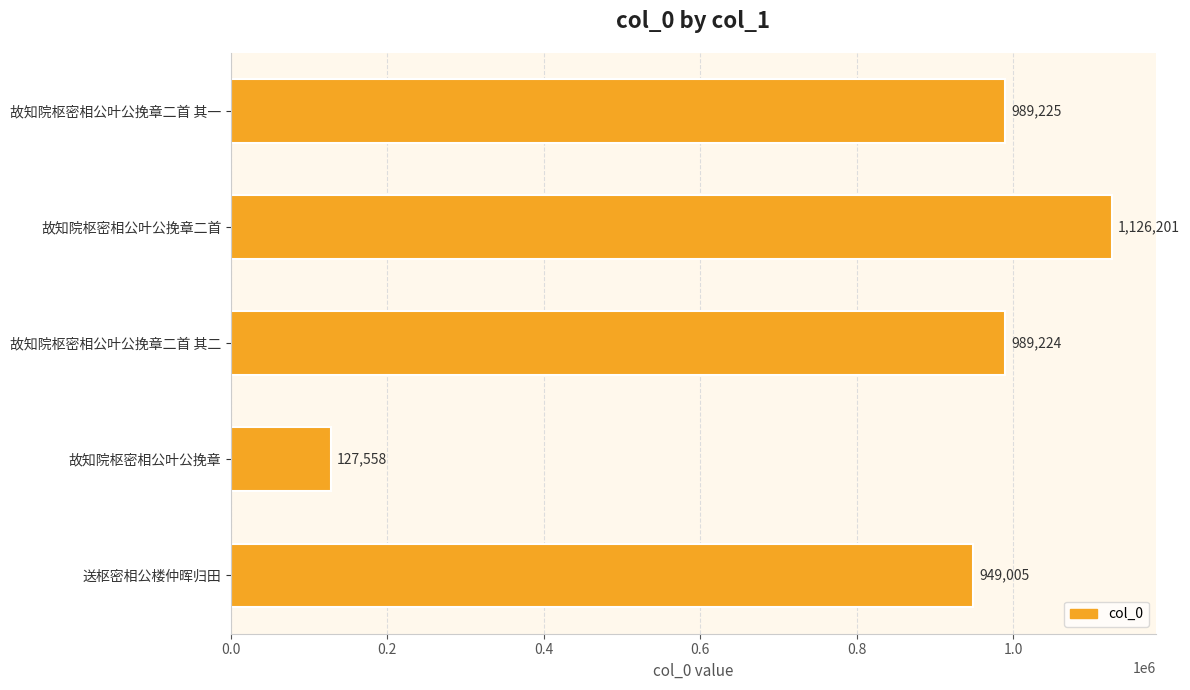

The value at 故知院枢密相公叶公挽章 is 228665. True or false?

False